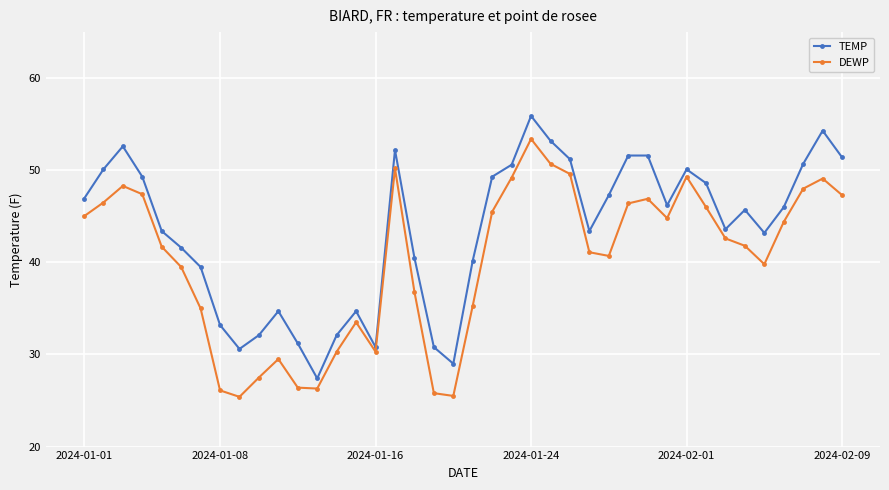

Count the number of data series in this chart.

2